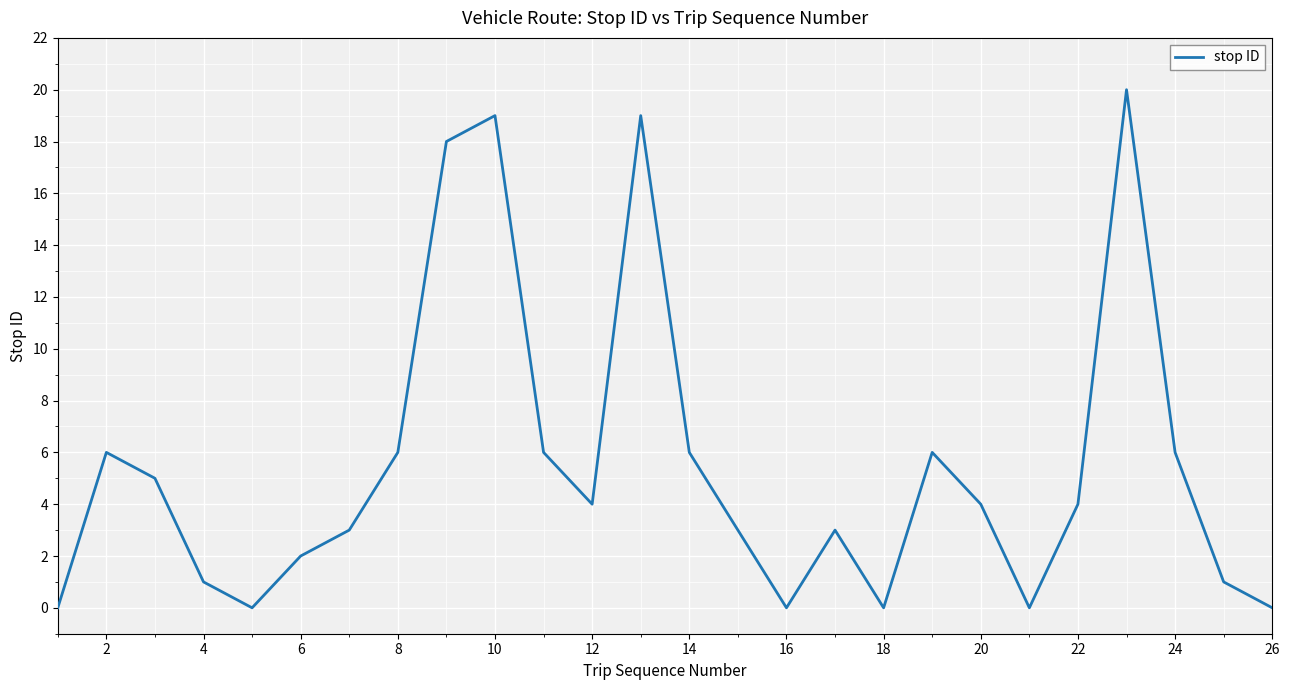

What is the difference between the maximum and minimum values?

20